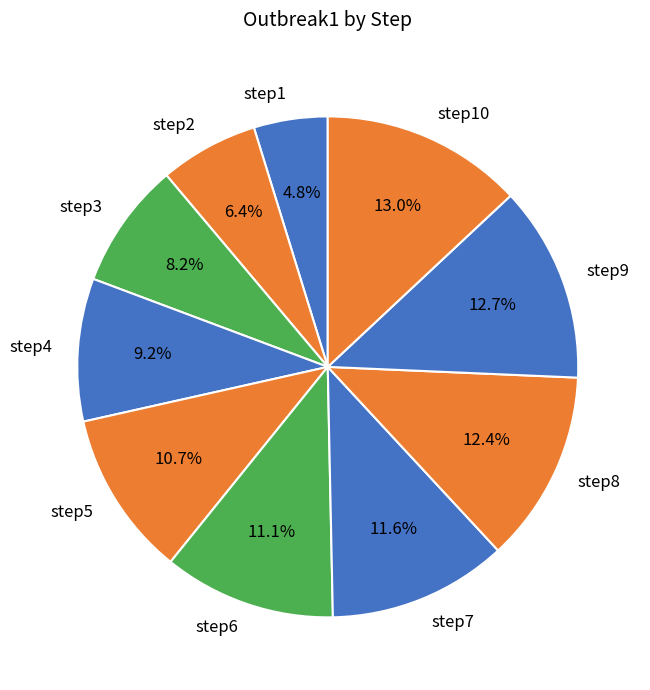

What portion of the pie excludes step8?

87.6%